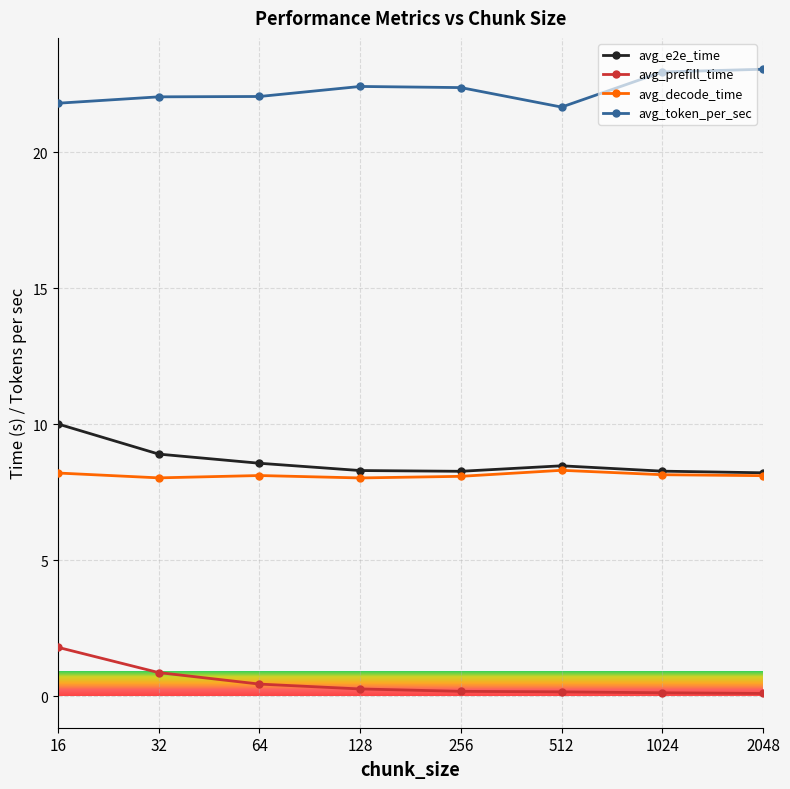

Which series has the largest range (max minus min)?

avg_e2e_time